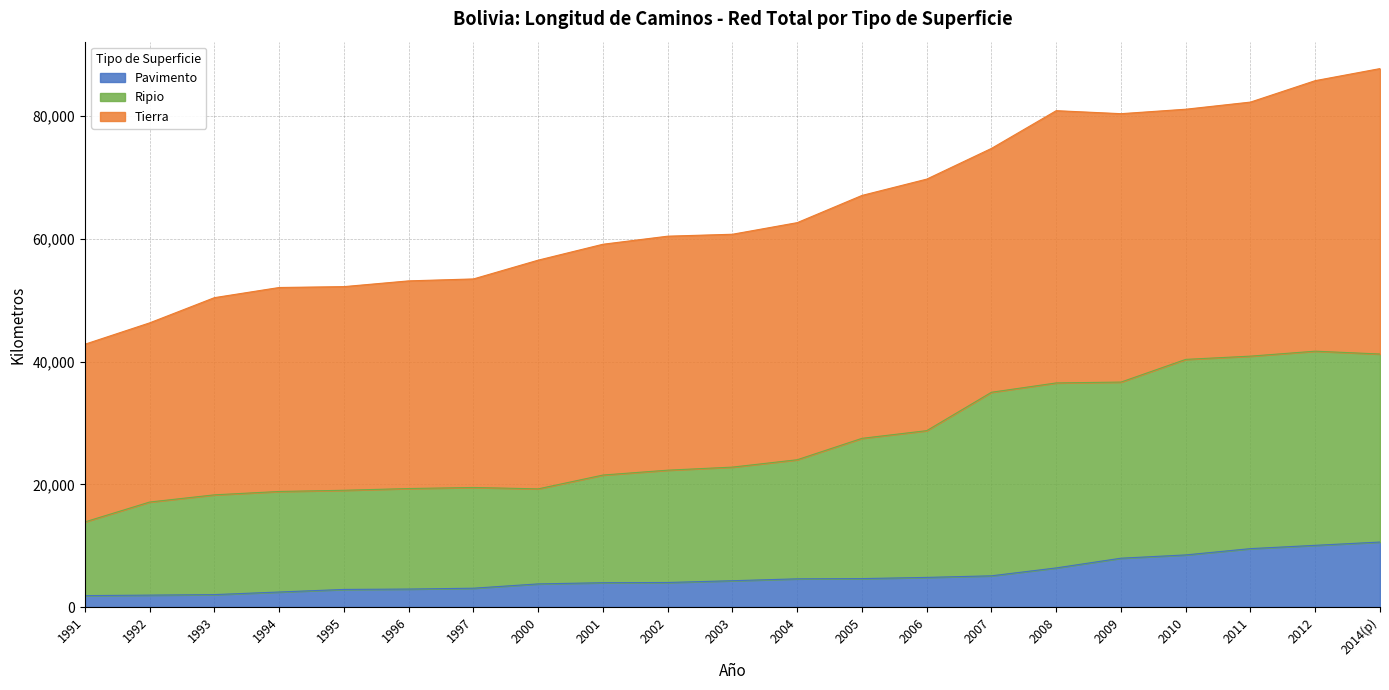

At which label is Ripio closest to 27785?

2005